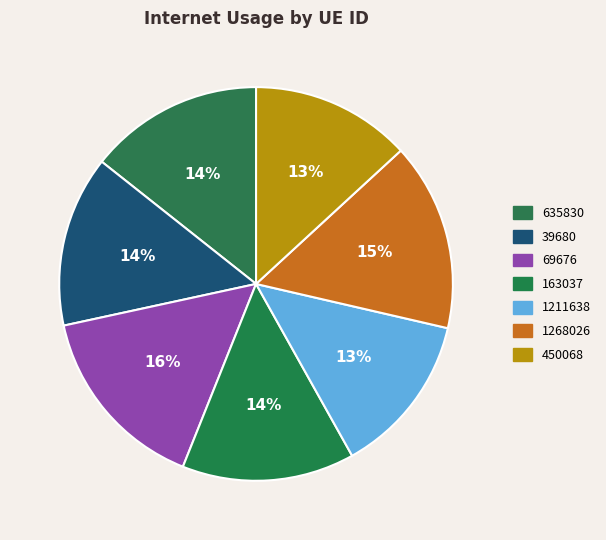

Count the number of slices in the pie.

7